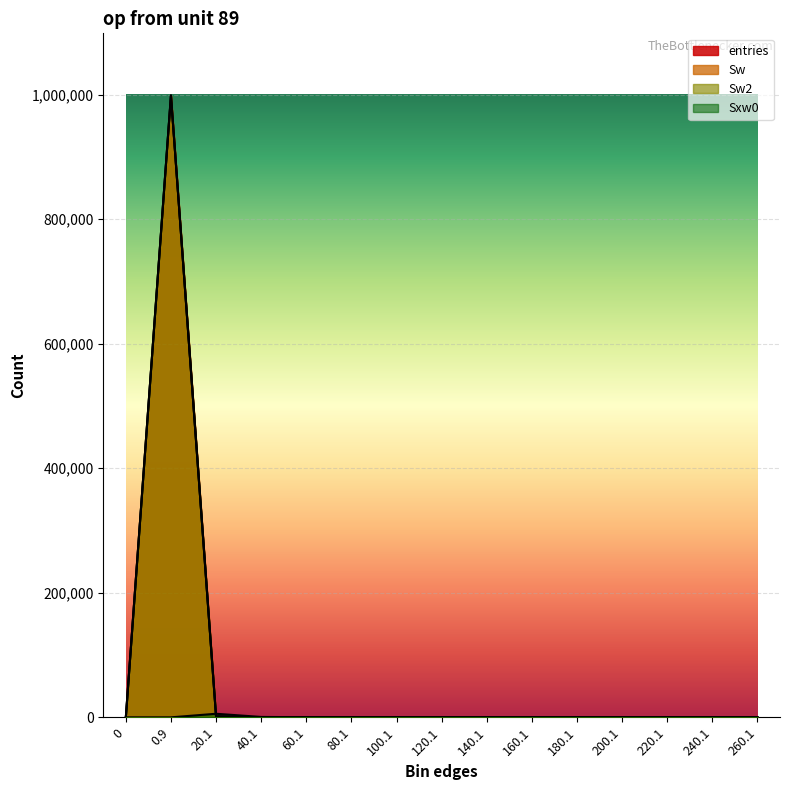

What are all the series names shown in the legend?

entries, Sw, Sw2, Sxw0